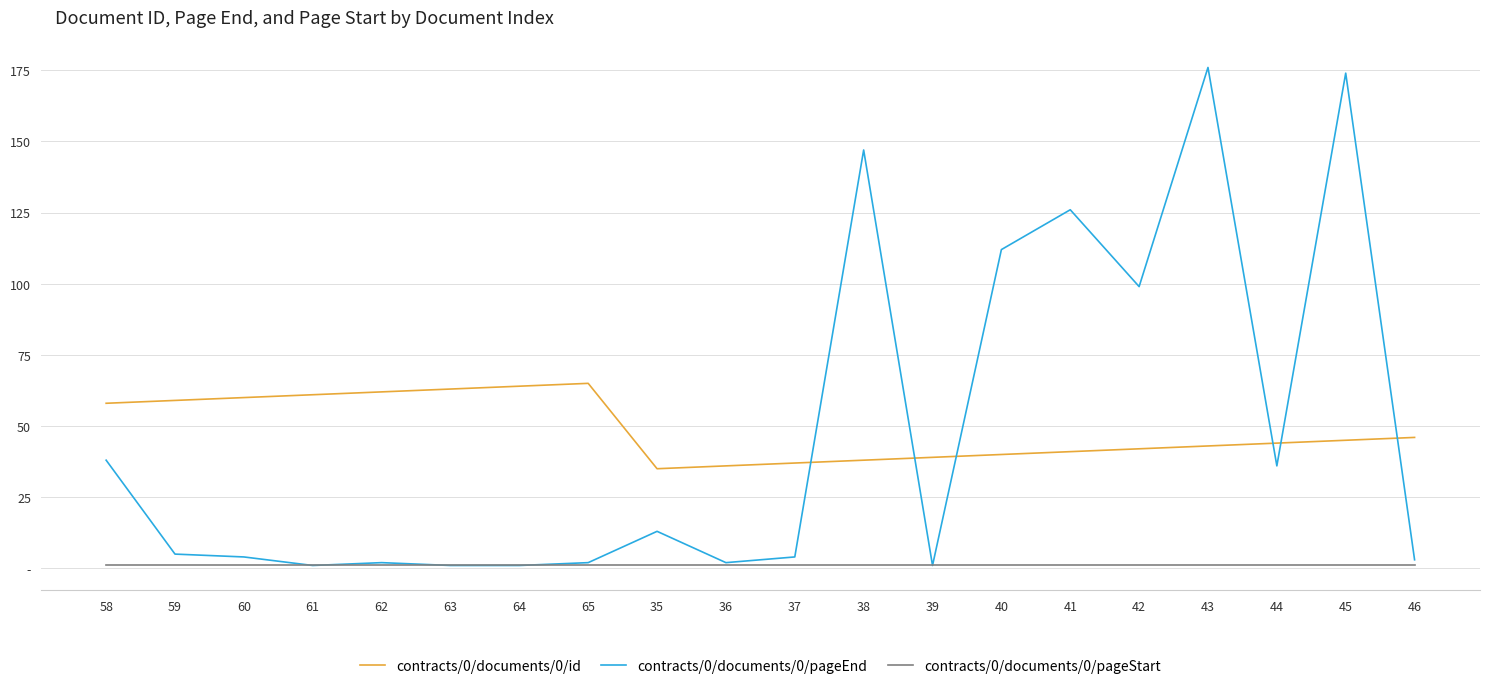

What is the highest value of the contracts/0/documents/0/pageEnd series?

176